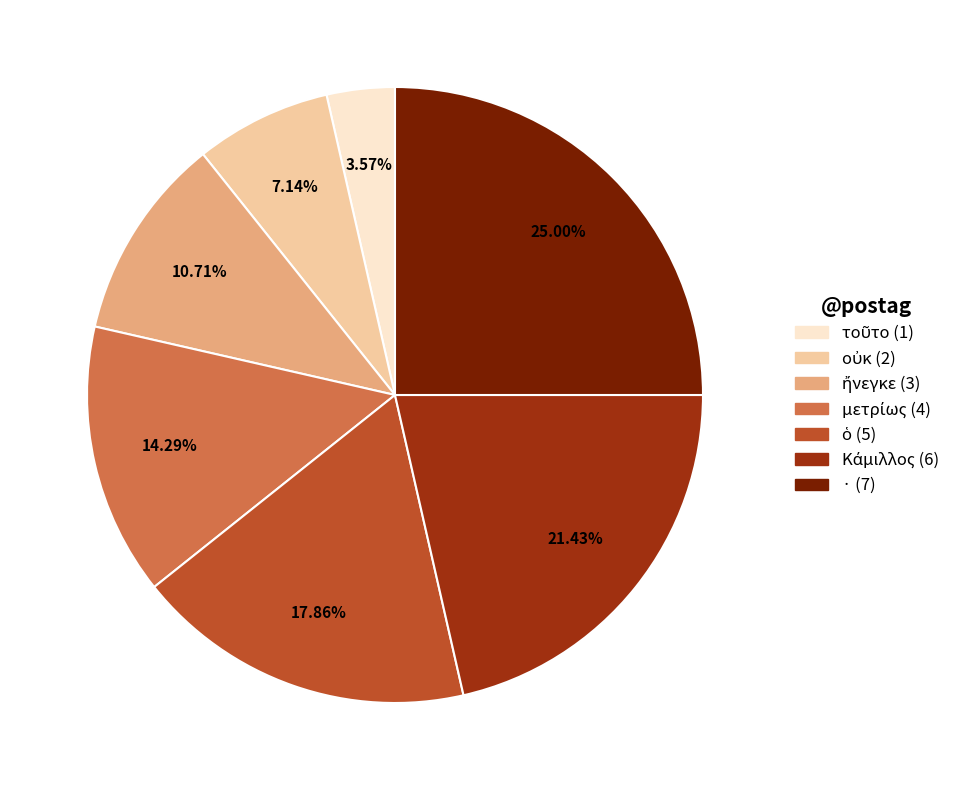

Is there a majority slice in this chart?

No